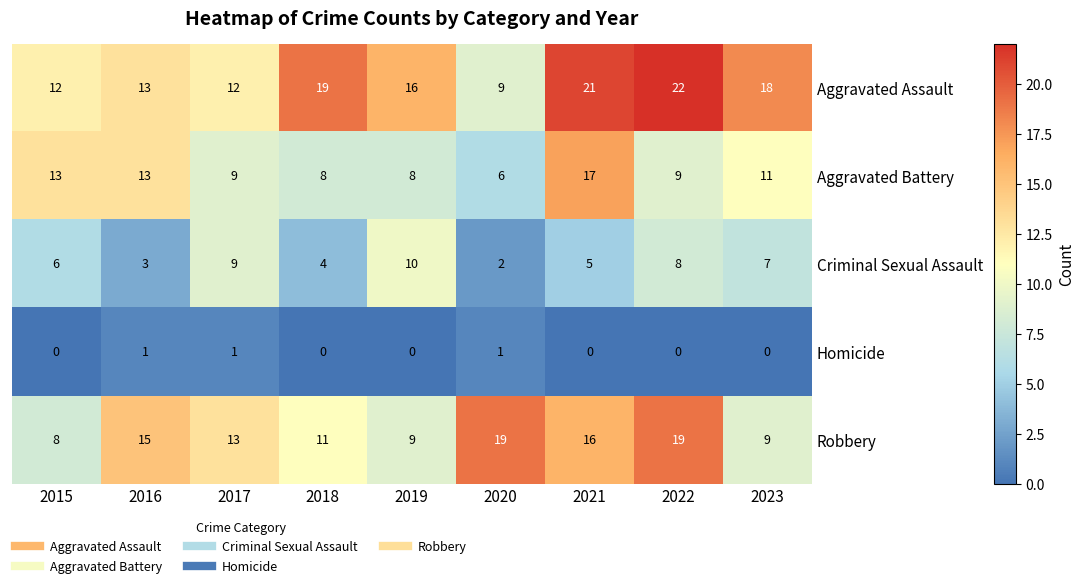

Which series has the widest spread of values?

Aggravated Assault